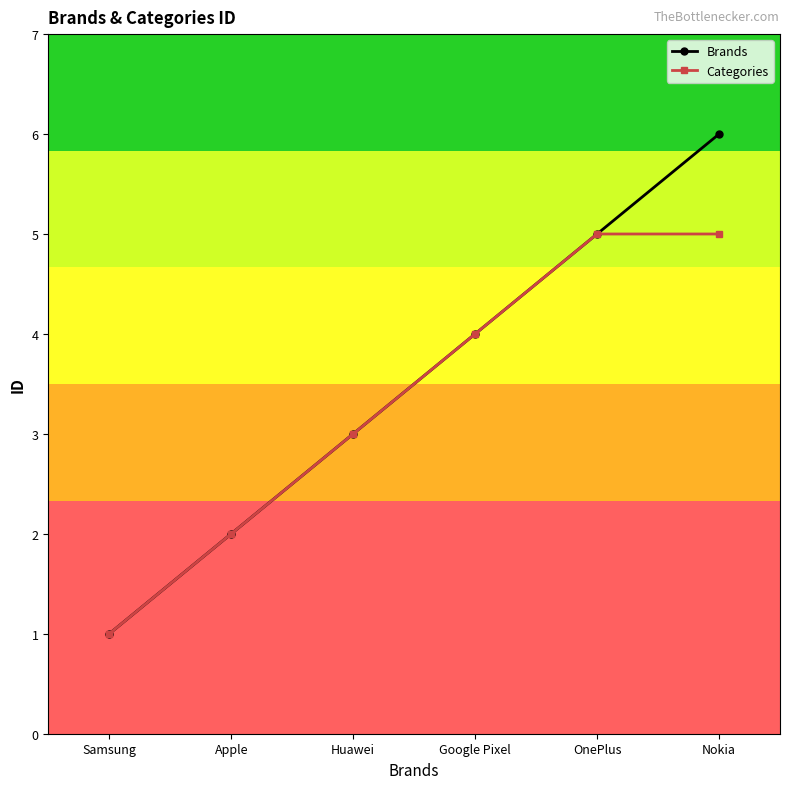

Reading left to right, list all the values displayed in this chart.

Brands: 1	2	3	4	5	6
Categories: 1	2	3	4	5	5